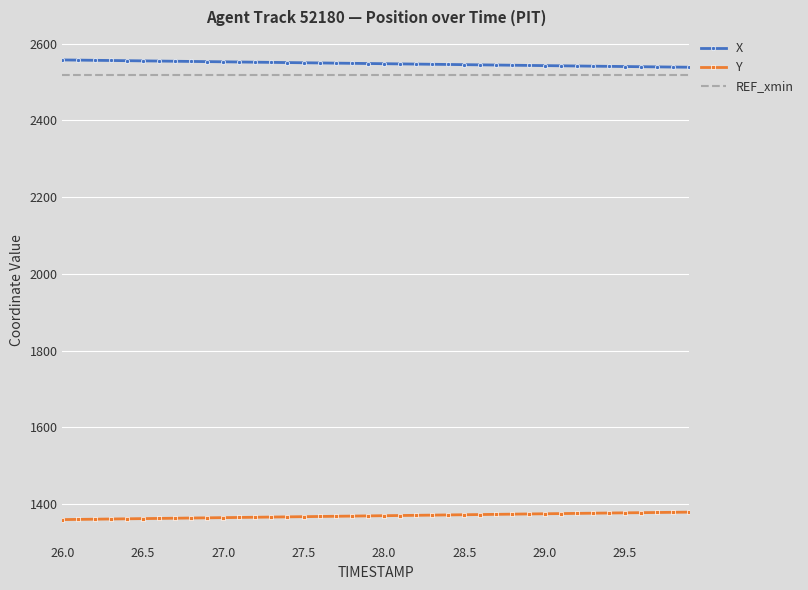

List the series in order of their peak value, highest first.

X, REF_xmin, Y